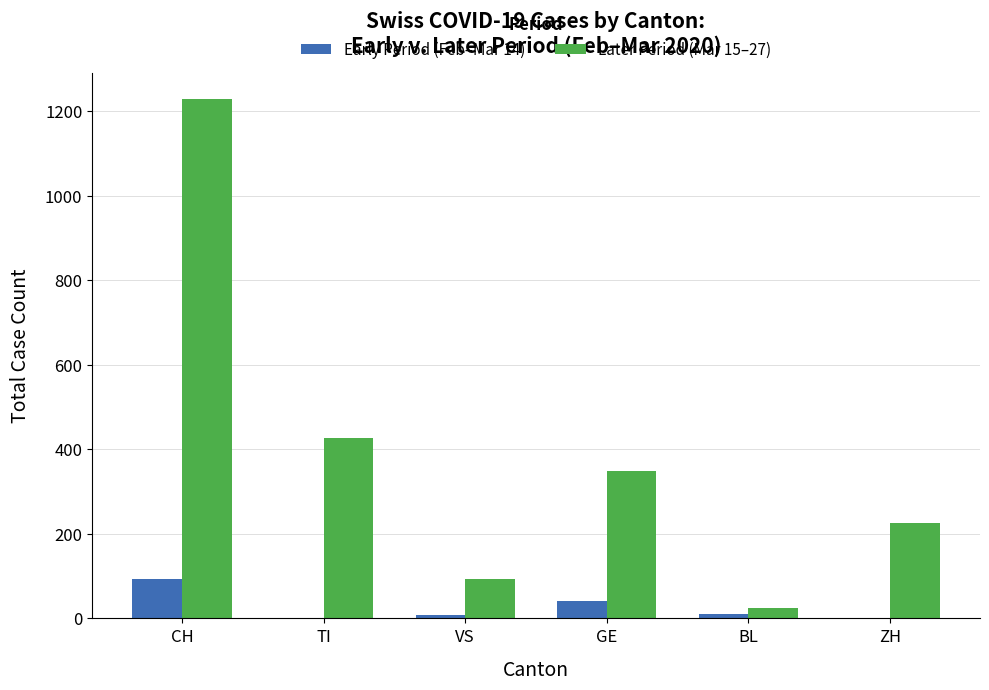

What is the greatest value displayed?

1230